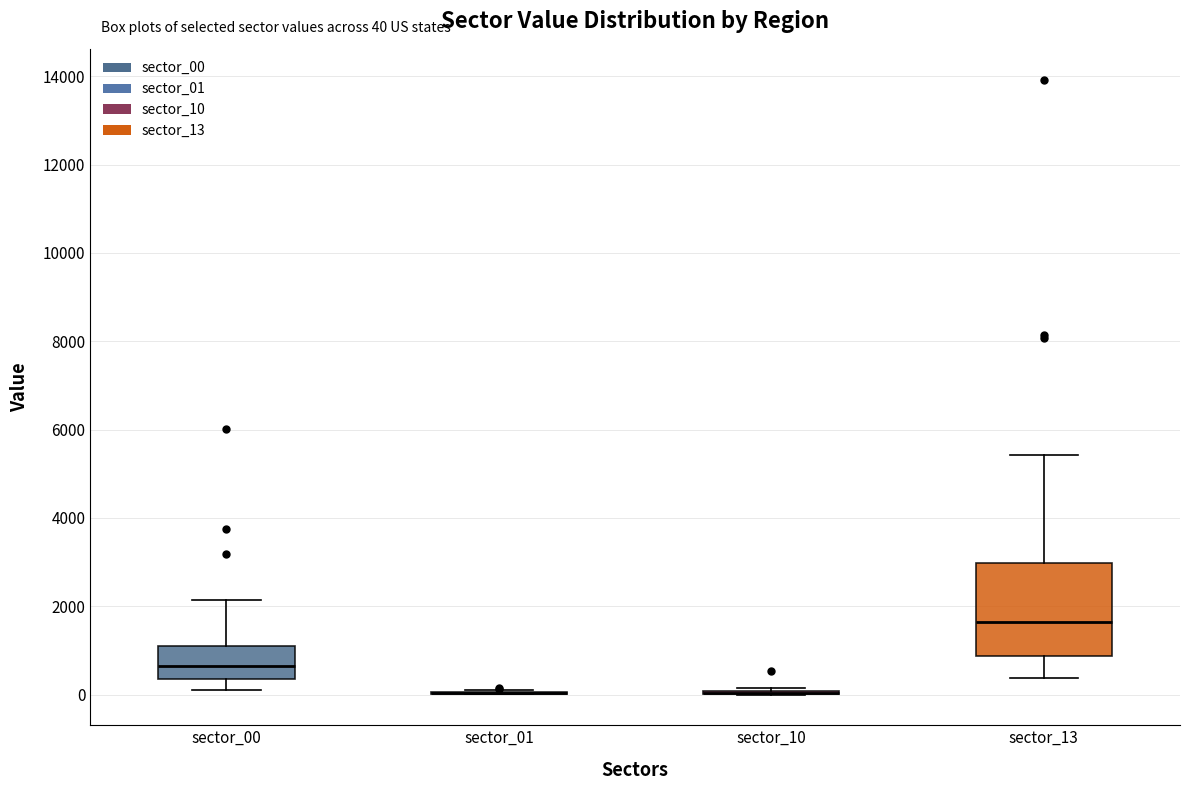

Which box is the tallest, from its lower edge to its upper edge?

sector_13